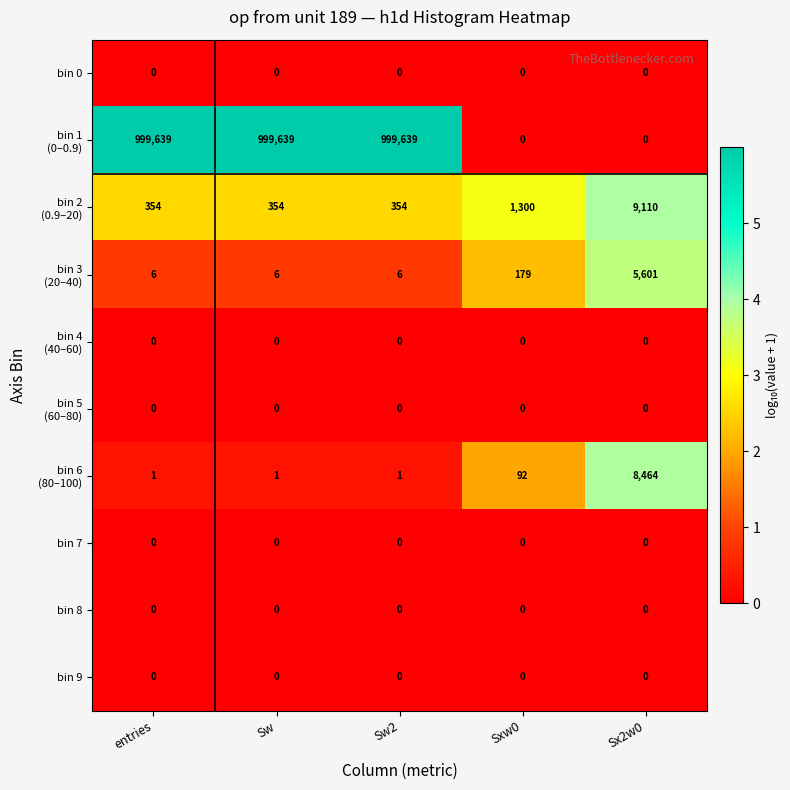

What is the spread (max minus min) of values at Sw?

999639